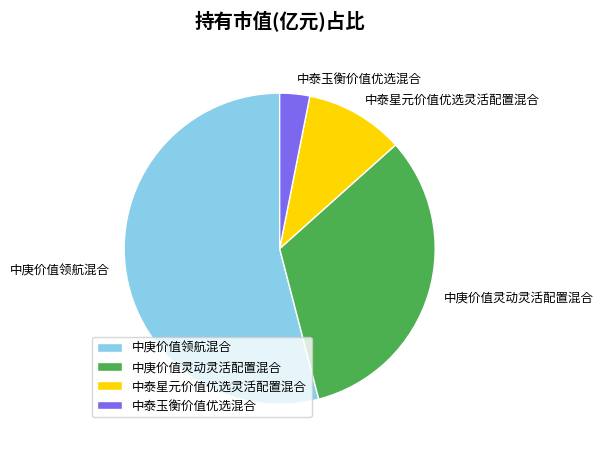

How many segments does this pie chart have?

4